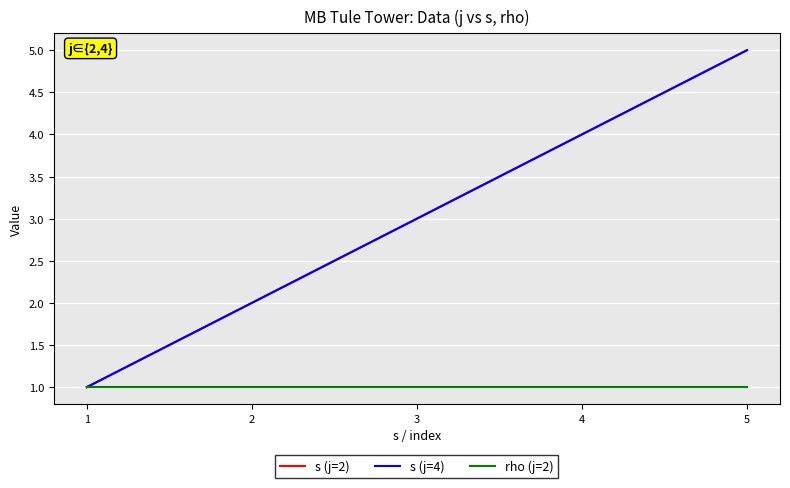

At which label does rho reach its peak?

2